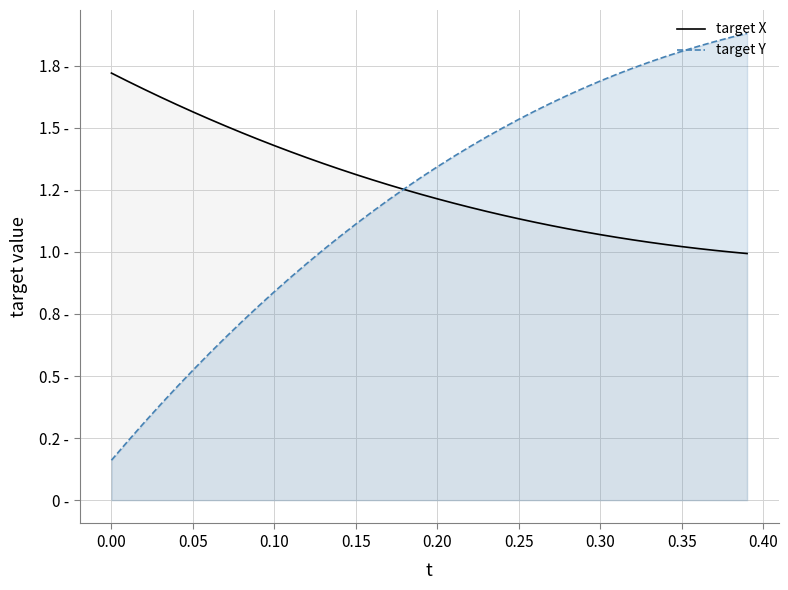

What is the sum of all target Y line values?

48.7